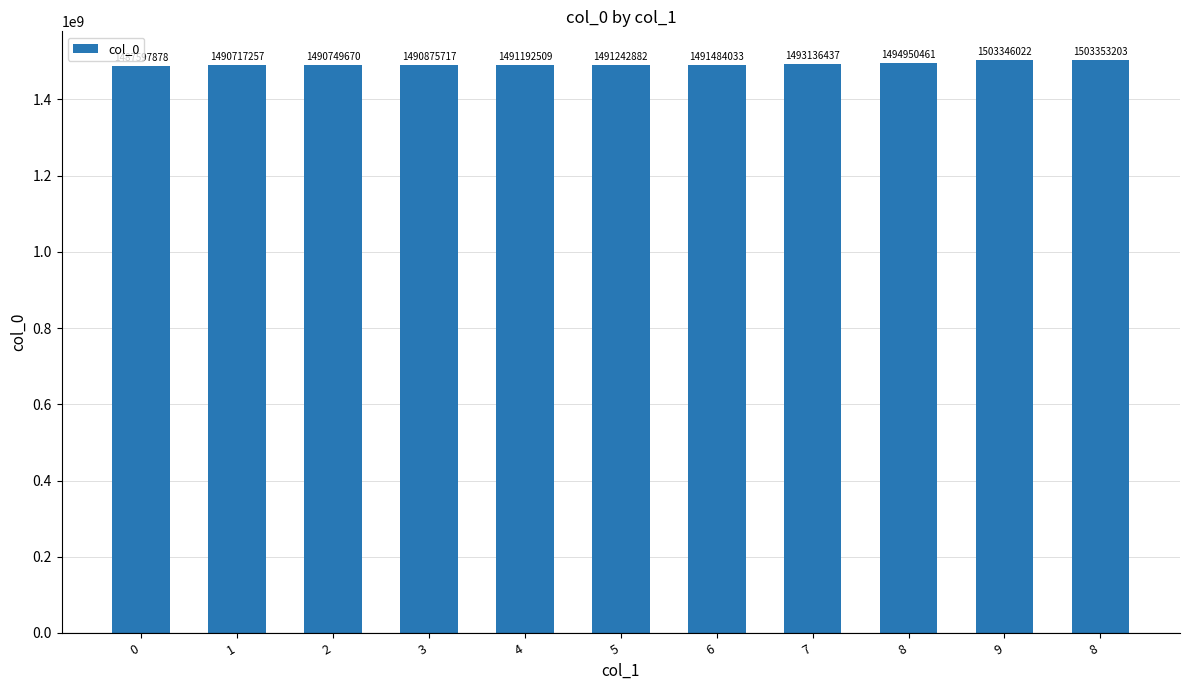

Where does the data first go above 1491242882?

6